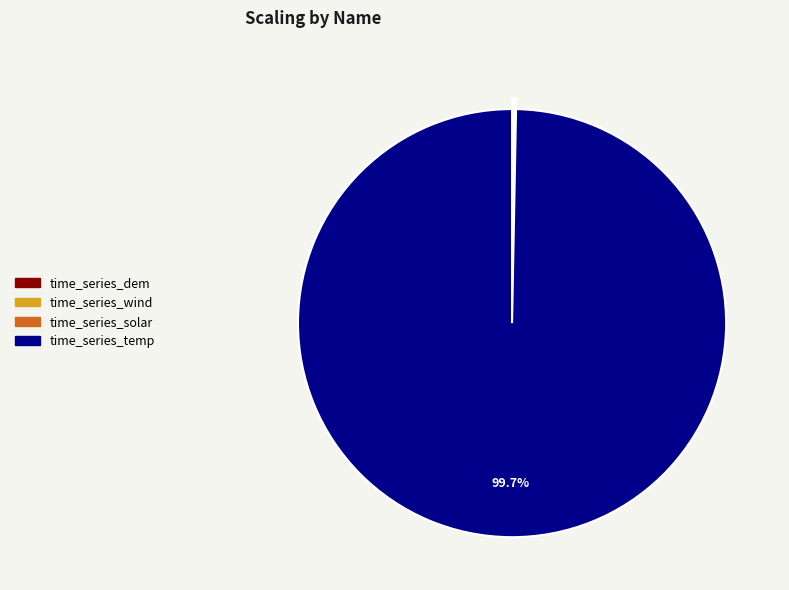

What is the majority slice?

time_series_temp